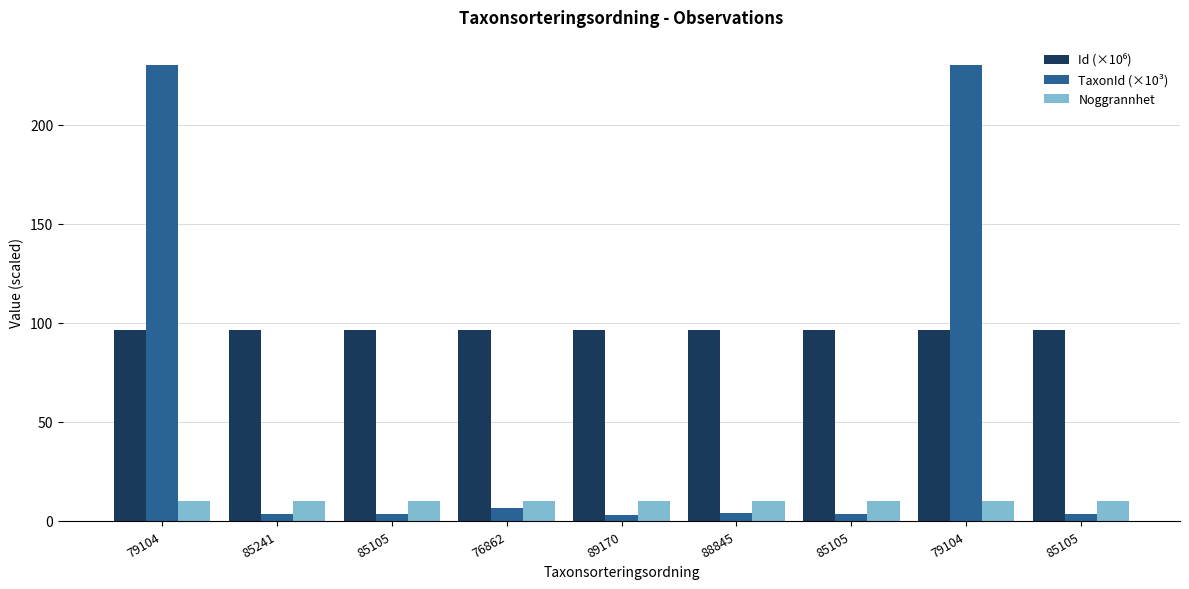

Count the number of categories in the chart.

9